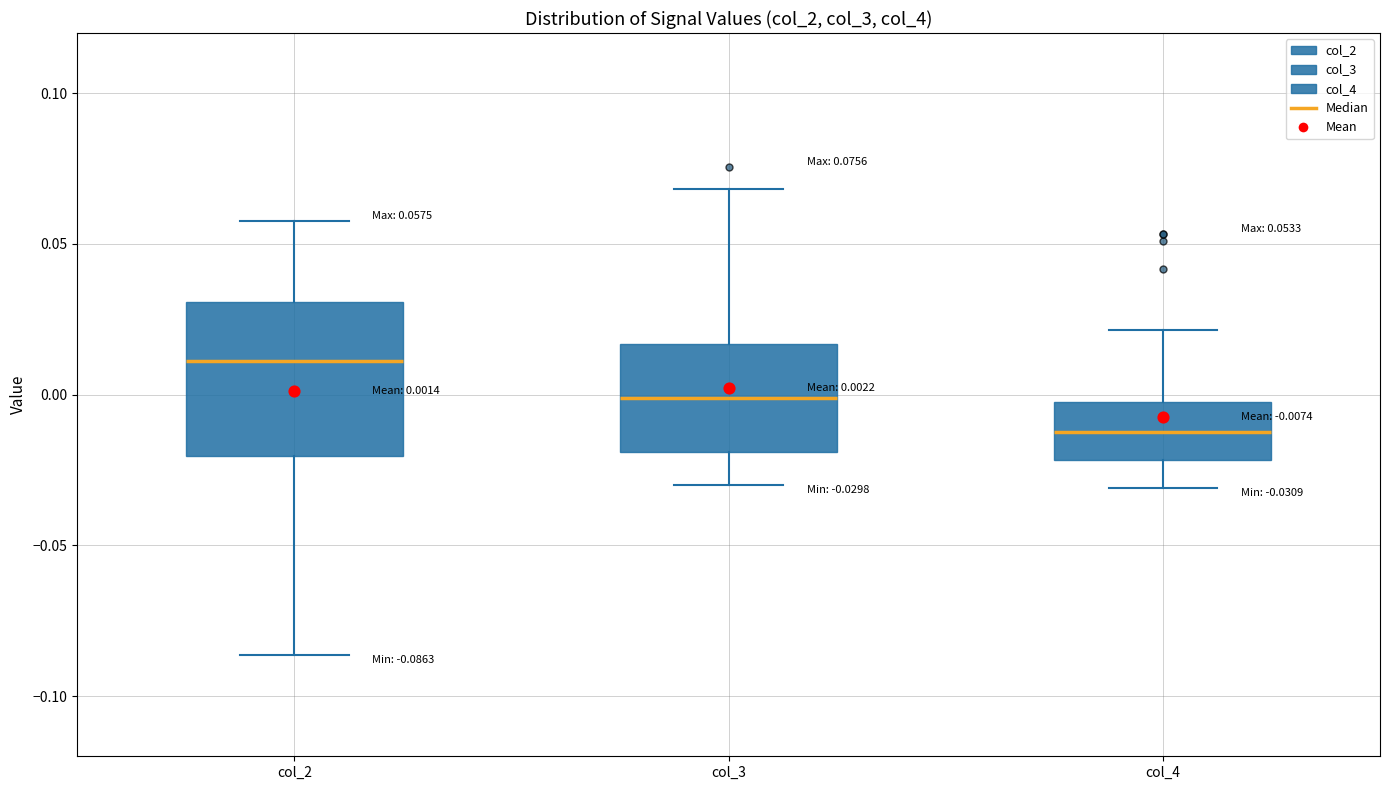

Which box is the tallest, from its lower edge to its upper edge?

col_2